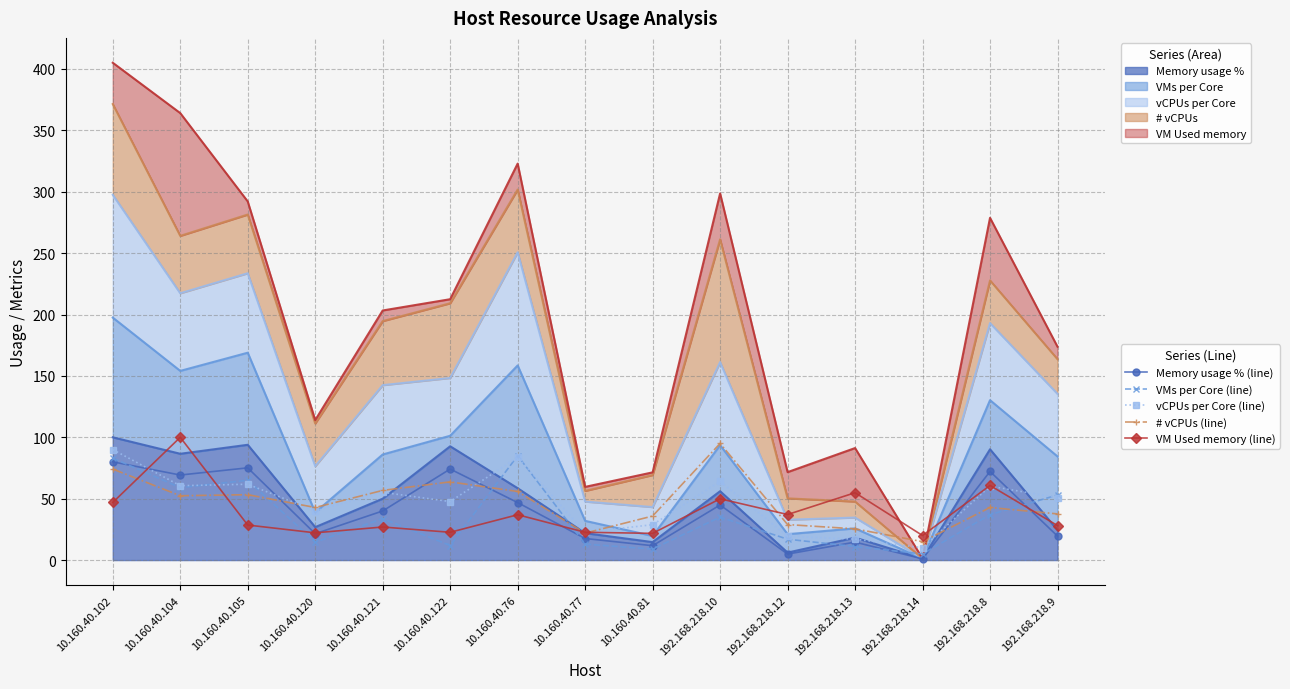

How many lines are shown in the chart?

5